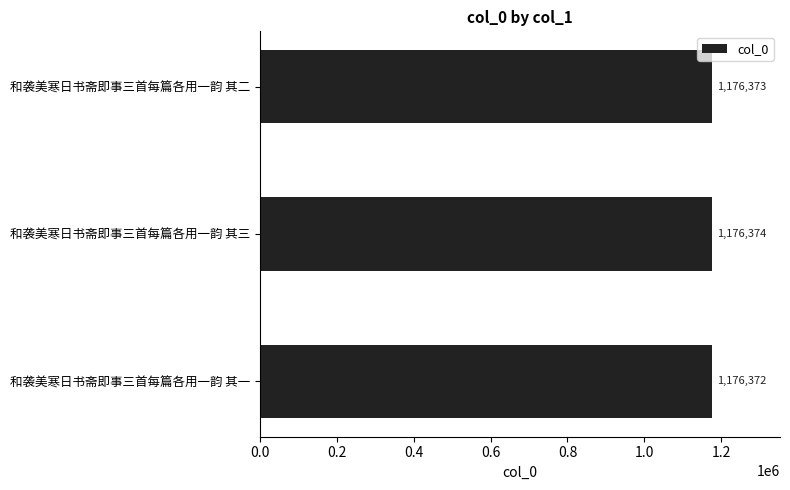

What is the average value?

1176373